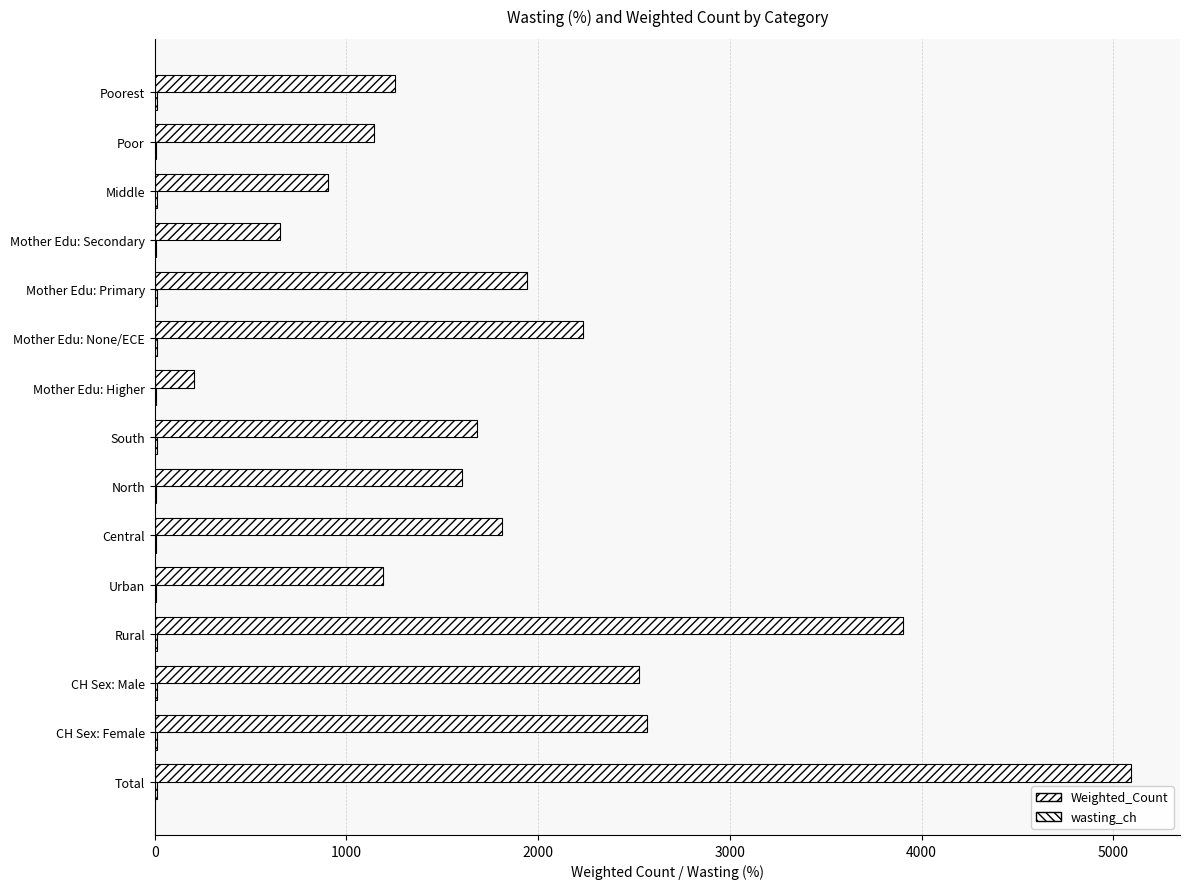

Count the number of data series in this chart.

2